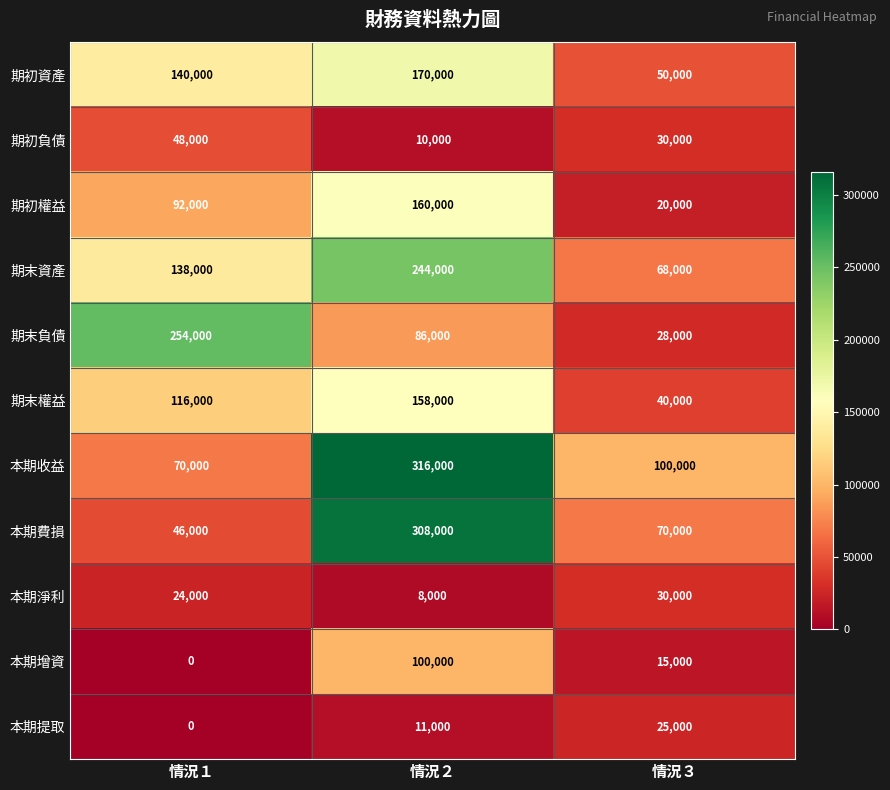

The 期末負債 series shows 77204 at 情況１. True or false?

False